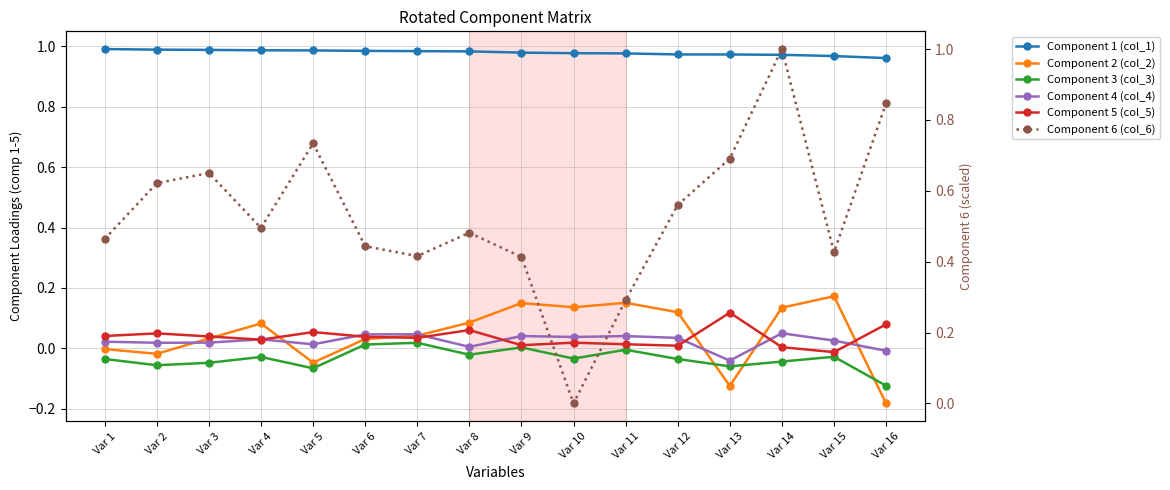

At which category does Component 4 (col_4) reach its first local valley?

Var 2